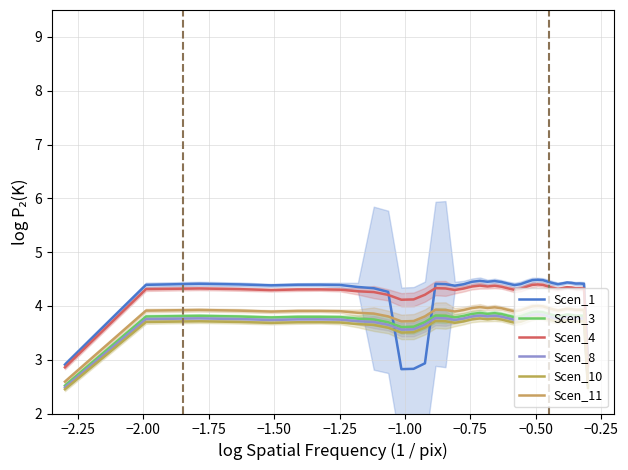

What are all the series names shown in the legend?

Scen_1, Scen_3, Scen_4, Scen_8, Scen_10, Scen_11